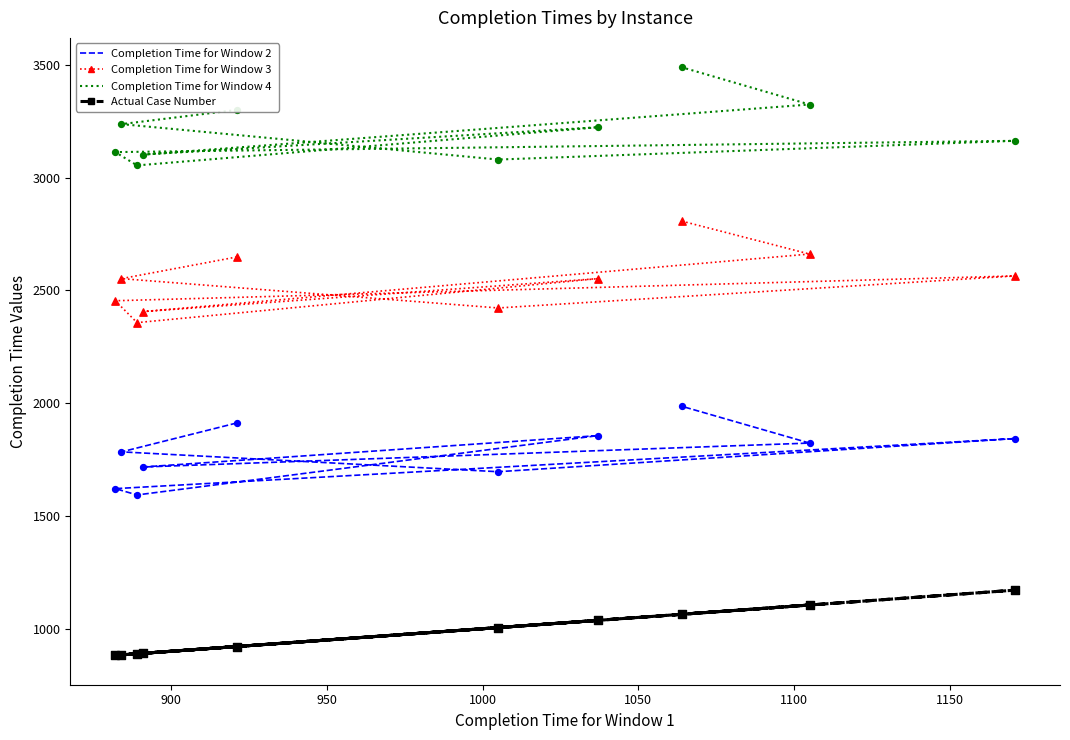

What is the total value across all series at 900?

8457